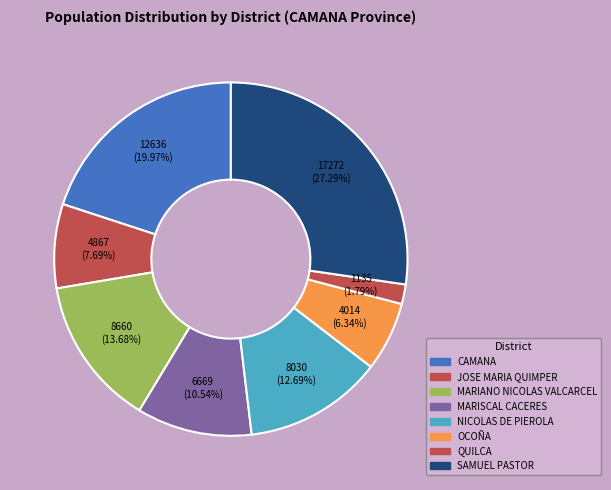

What percentage is NOT represented by QUILCA?

98.2%